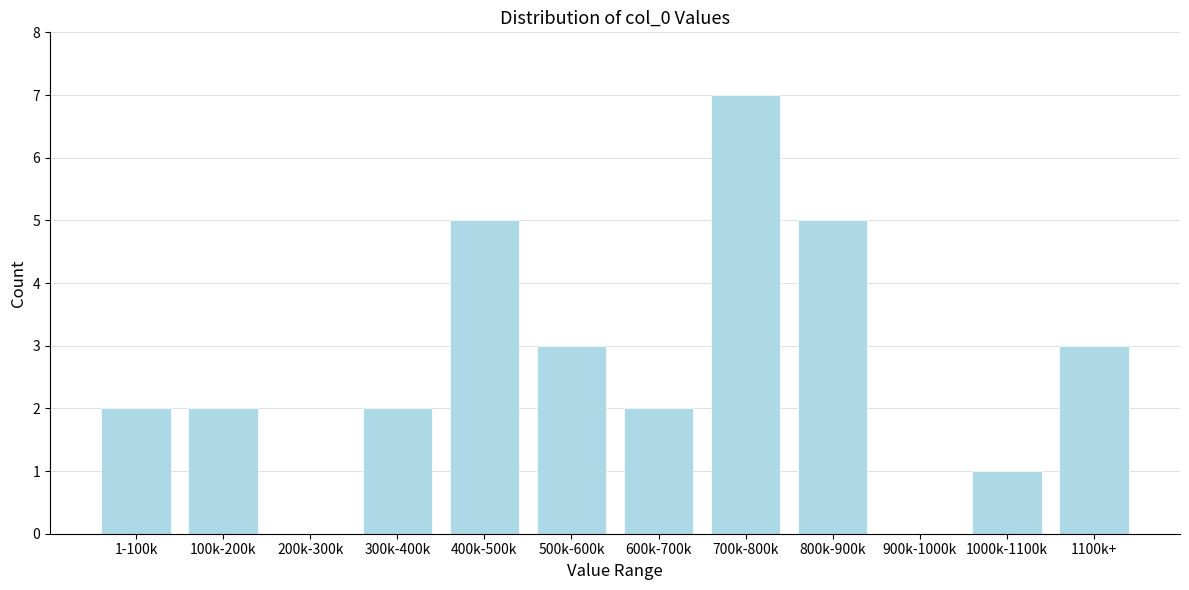

Reading left to right, transcribe all the data shown in this chart.

1-100k=2	100k-200k=2	200k-300k=0	300k-400k=2	400k-500k=5	500k-600k=3	600k-700k=2	700k-800k=7	800k-900k=5	900k-1000k=0	1000k-1100k=1	1100k+=3